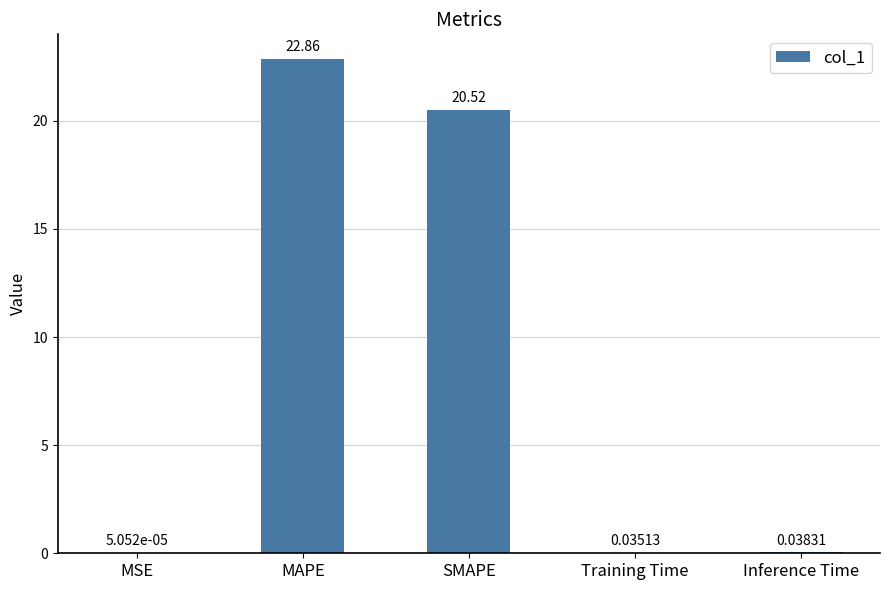

At which label is the value closest to 11?

SMAPE